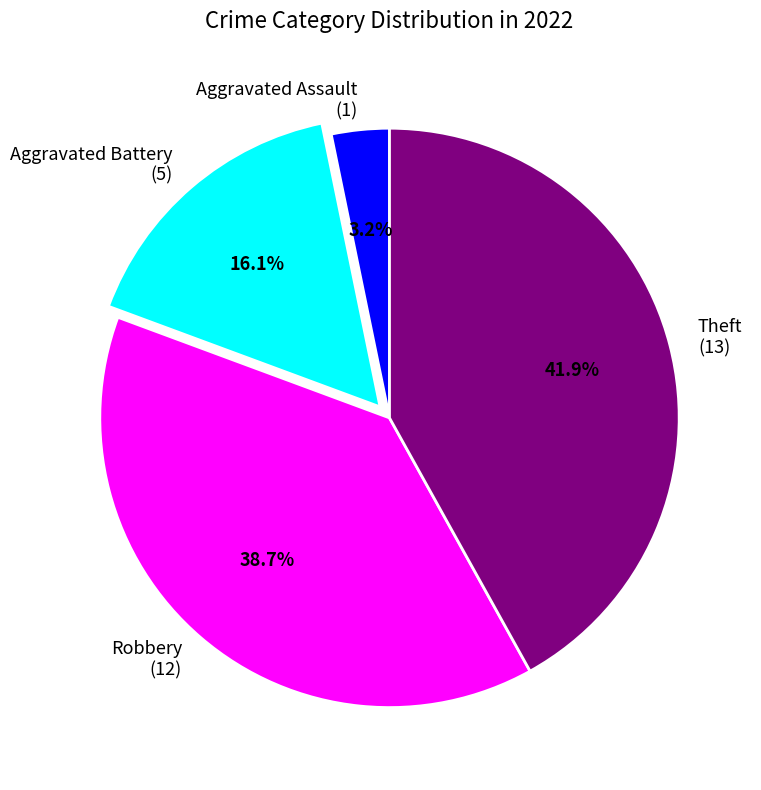

How many segments does this pie chart have?

4